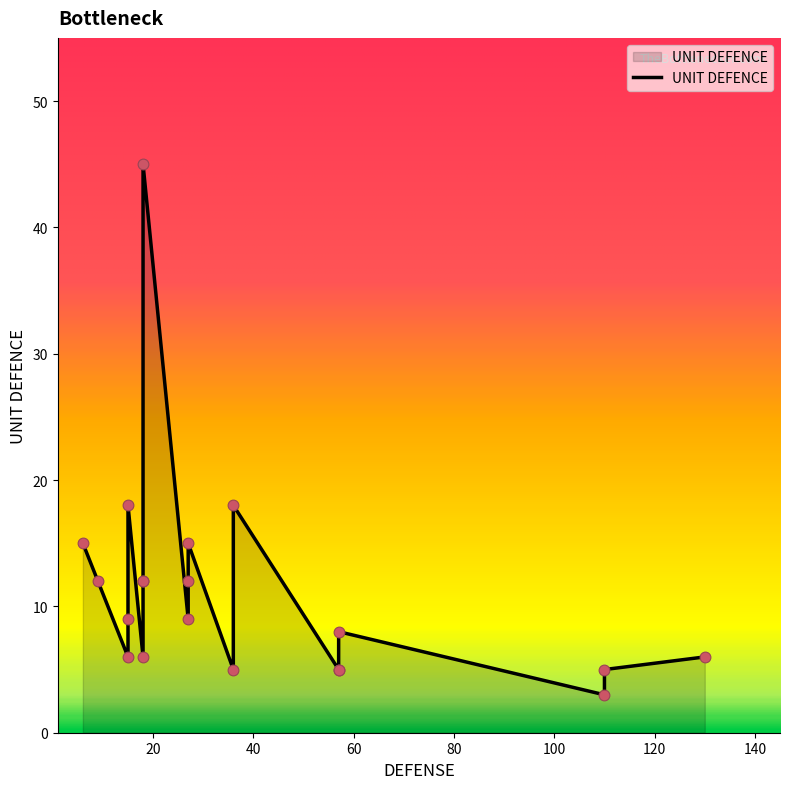

What is the ratio of the value at 130 to the value at 110?

2.0